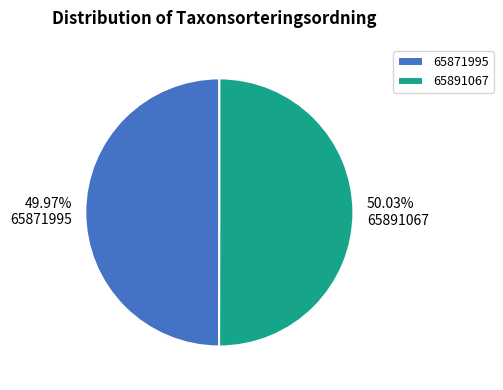

What percentage is the 65871995 slice, to the nearest percent?

50%